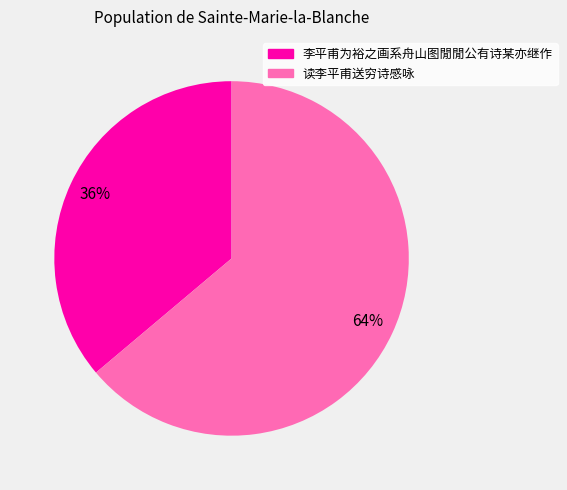

Rank the categories by value from highest to lowest.

读李平甫送穷诗感咏, 李平甫为裕之画系舟山图閒閒公有诗某亦继作